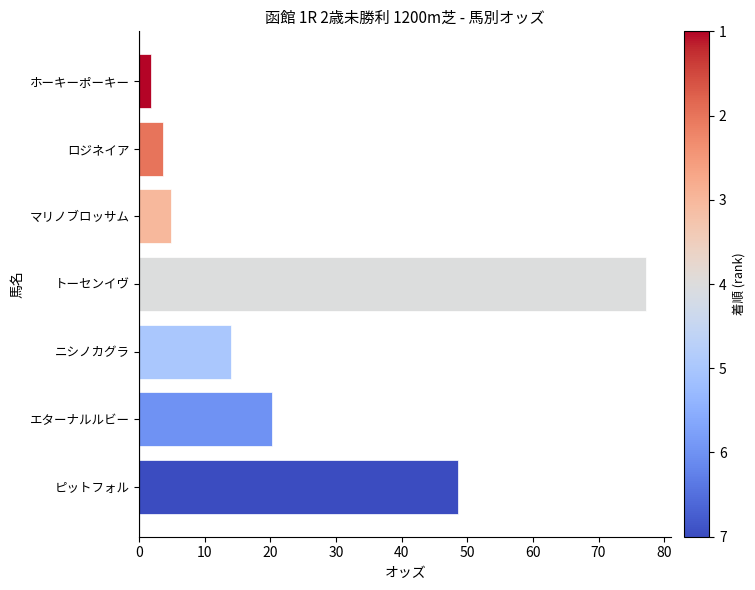

What is the average value?

24.3